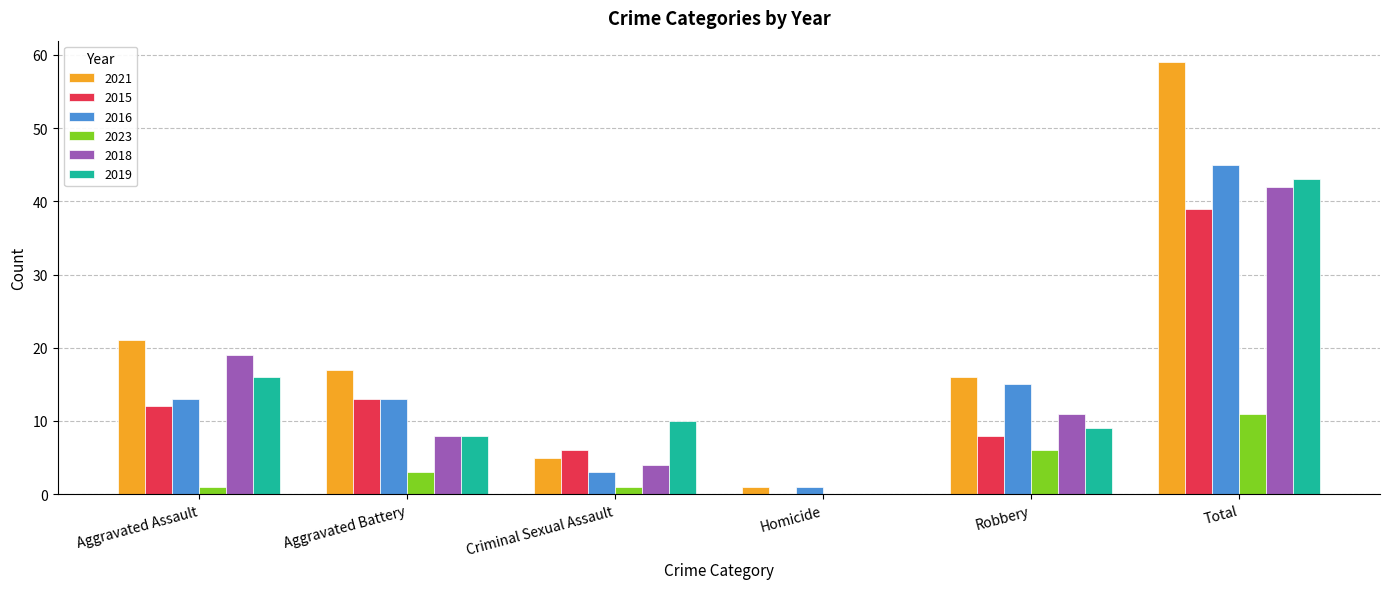

What is the total value across all series at Robbery?

65